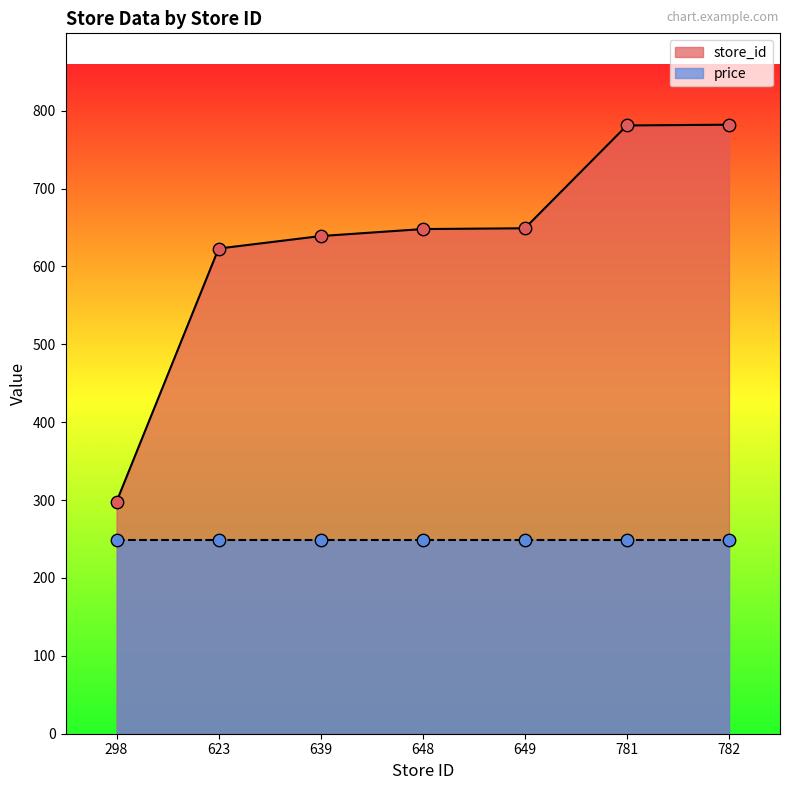

Between 298 and 639, which is larger?

639